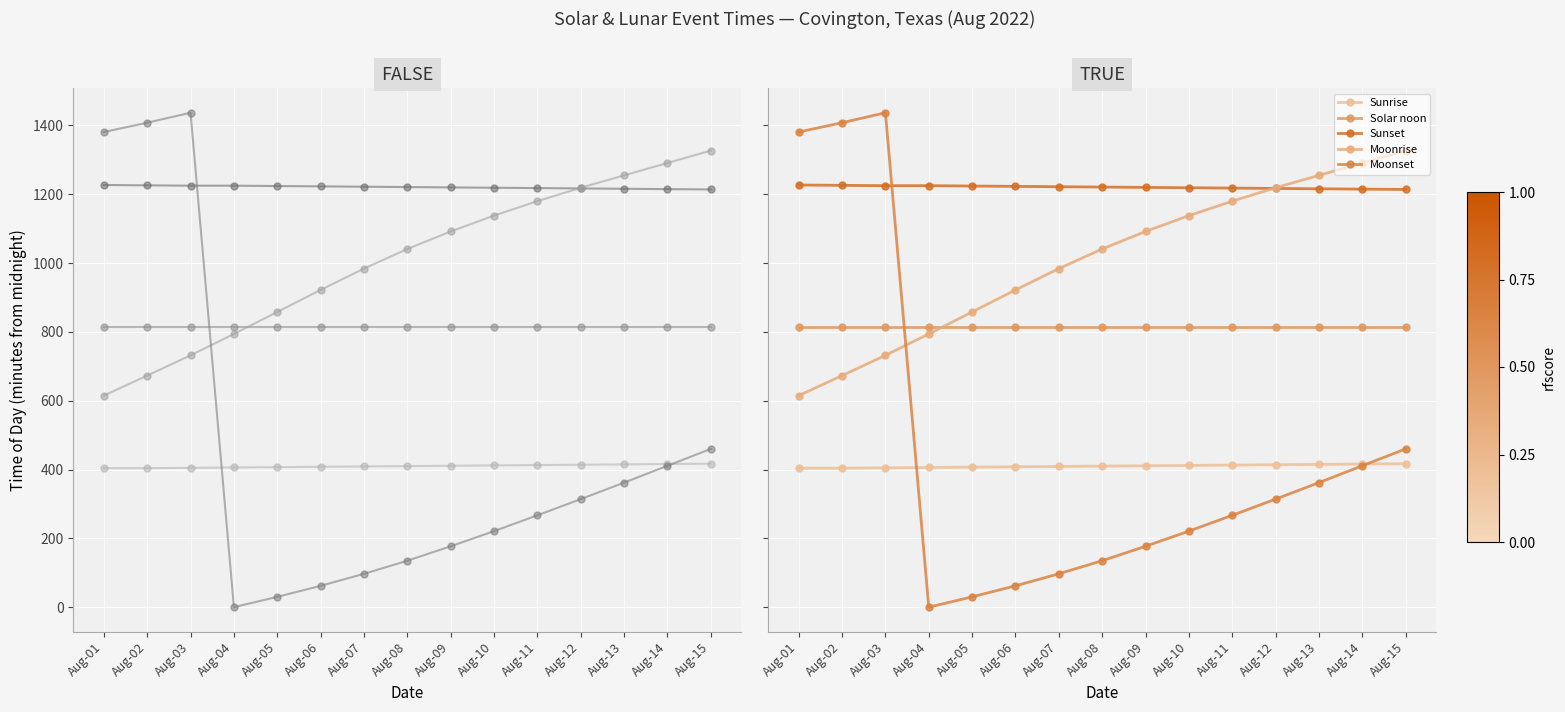

What is the maximum value shown in the chart?

1437